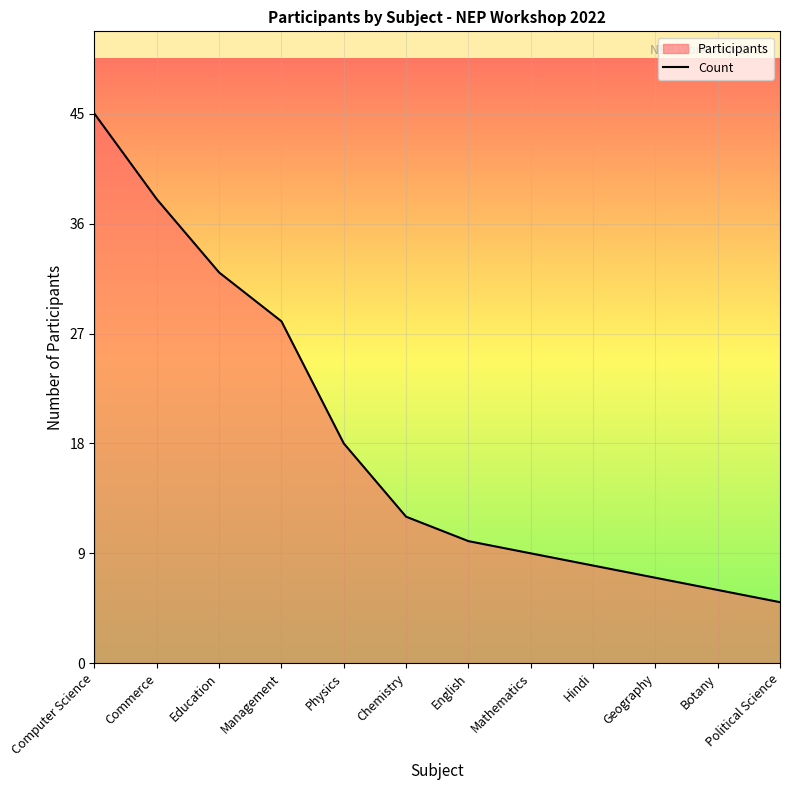

Reading left to right, transcribe all the data shown in this chart.

Computer Science=45	Commerce=38	Education=32	Management=28	Physics=18	Chemistry=12	English=10	Mathematics=9	Hindi=8	Geography=7	Botany=6	Political Science=5